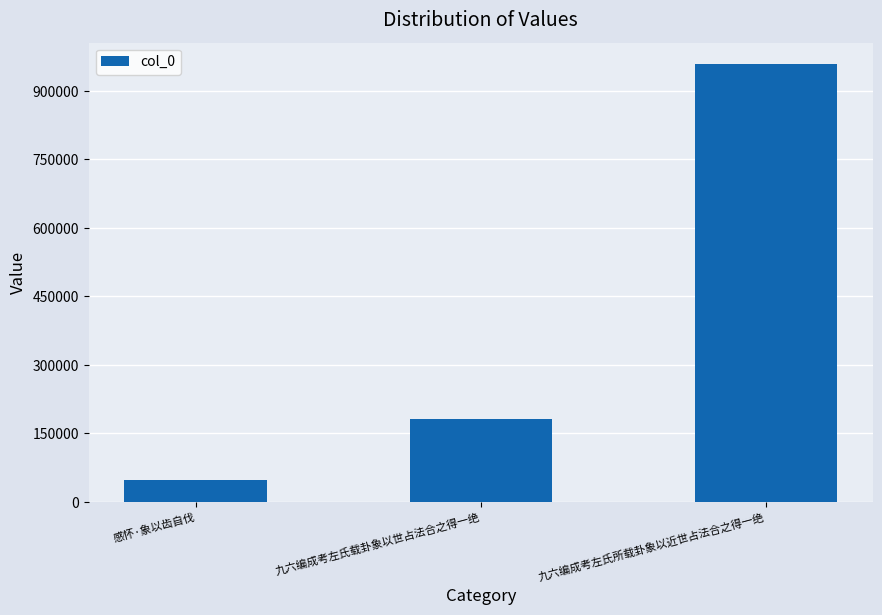

Reading left to right, list all the values displayed in this chart.

感怀·象以齿自伐=47313	九六编成考左氏载卦象以世占法合之得一绝=182133	九六编成考左氏所载卦象以近世占法合之得一绝=957946